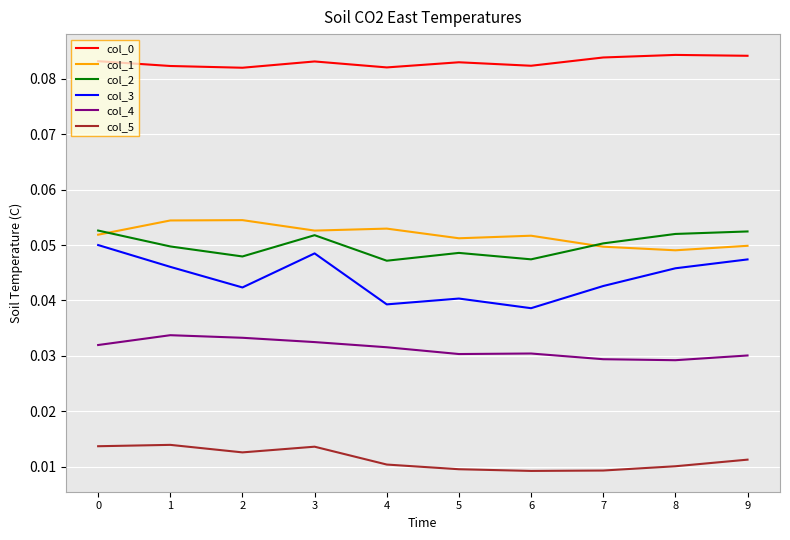

Does the chart have visible grid lines?

Yes